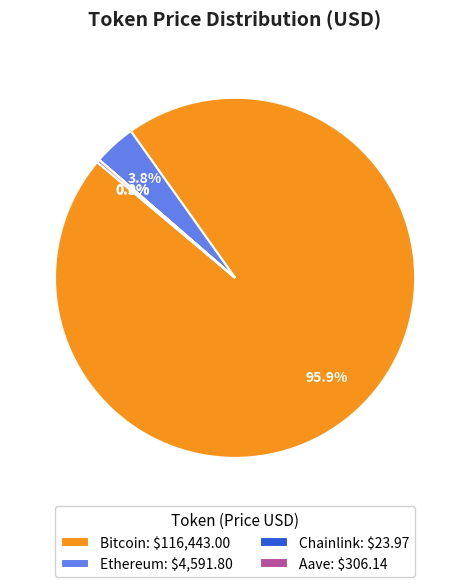

What is the majority slice?

Bitcoin